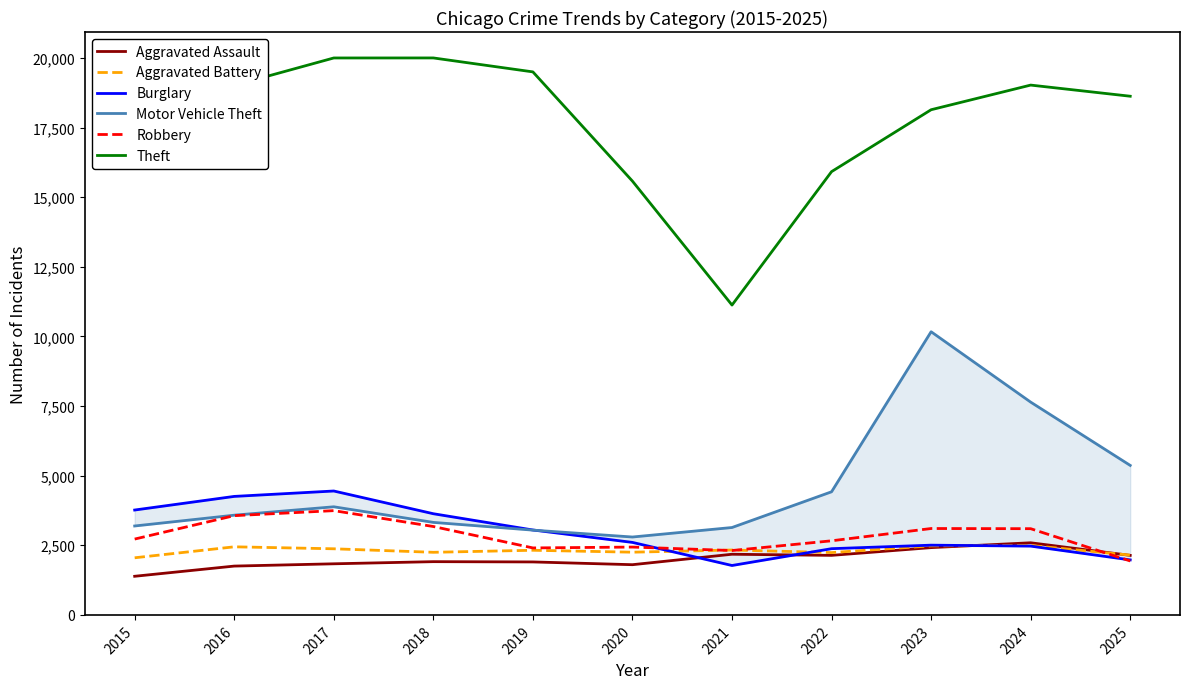

What is the average value of the Aggravated Battery series?

2307